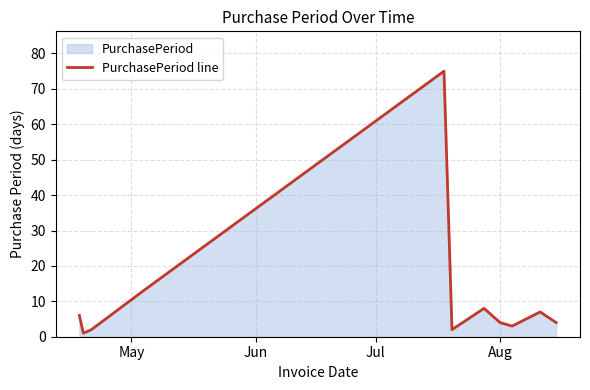

What is the maximum value shown in the chart?

75